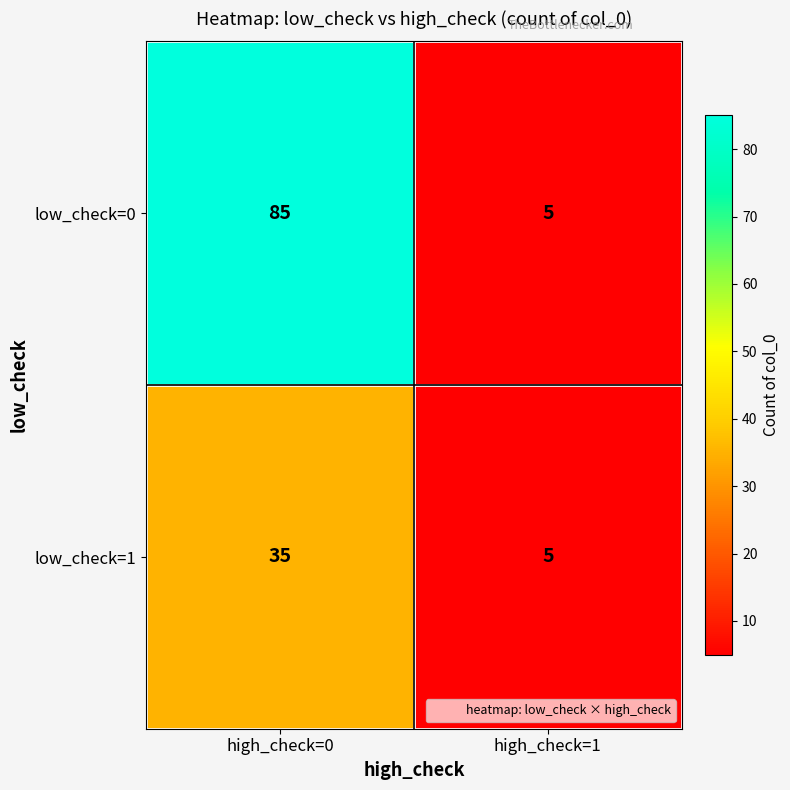

The low_check=1 series shows 35 at high_check=0. True or false?

True